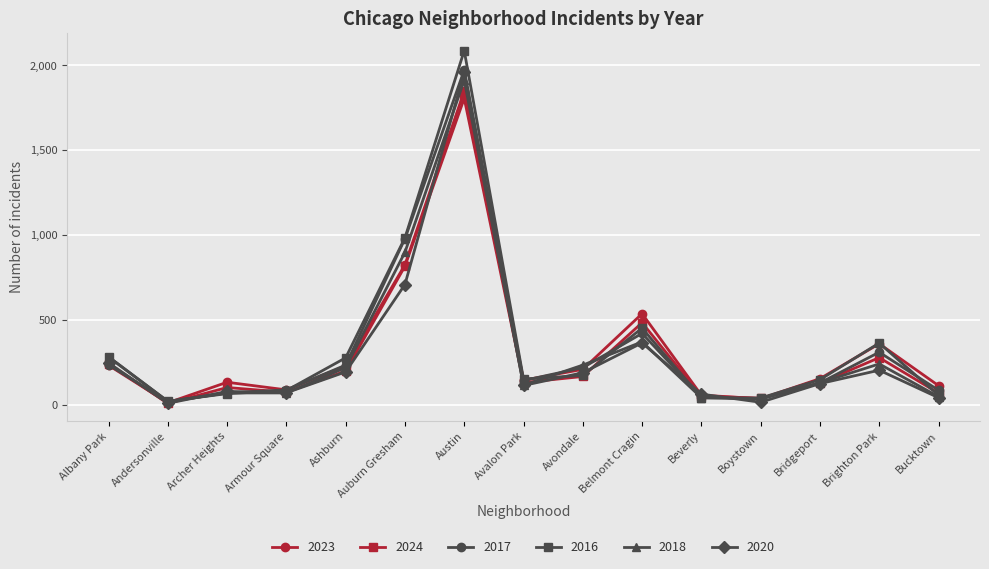

Which series has the largest range (max minus min)?

2016